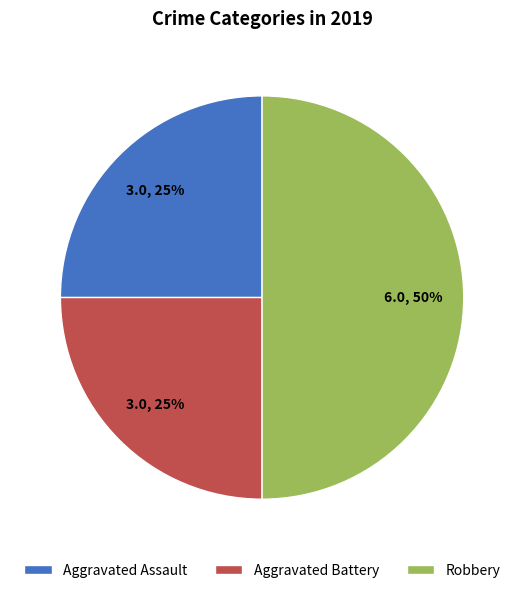

How many slices are in this pie chart?

3